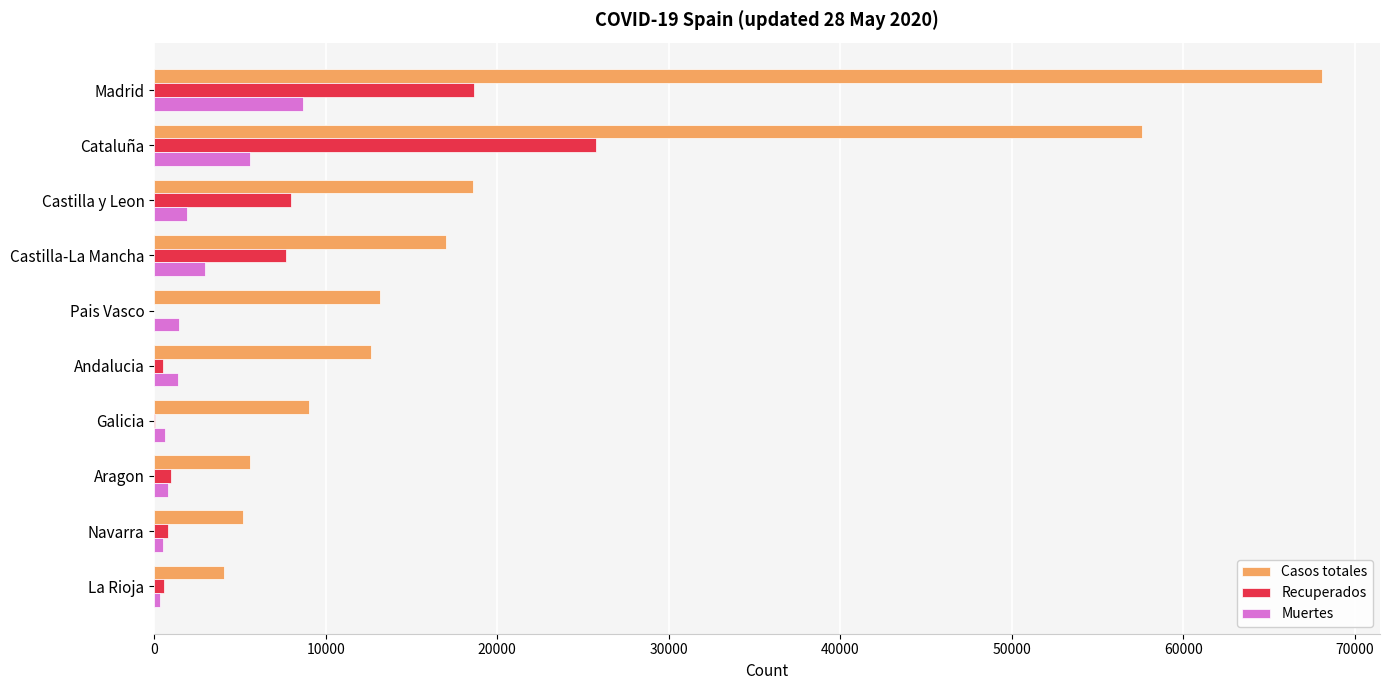

At which label is Casos totales closest to 36055?

Castilla y Leon